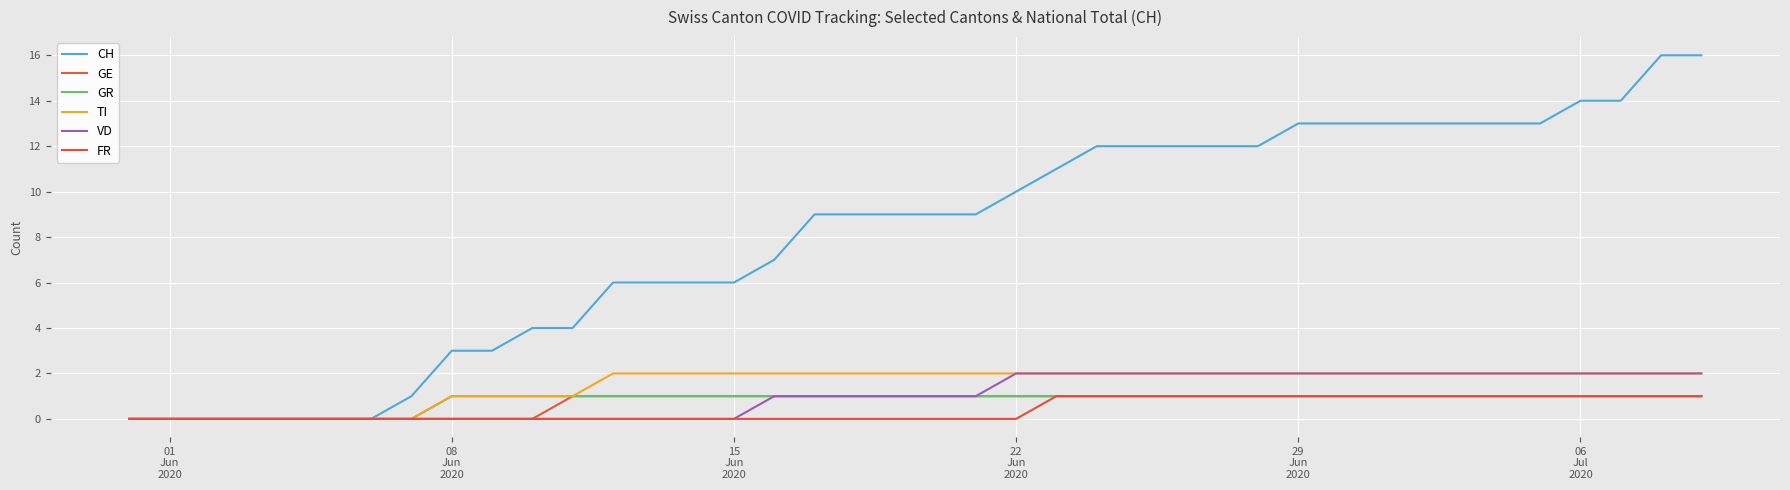

True or false: GR and VD intersect in this chart.

False